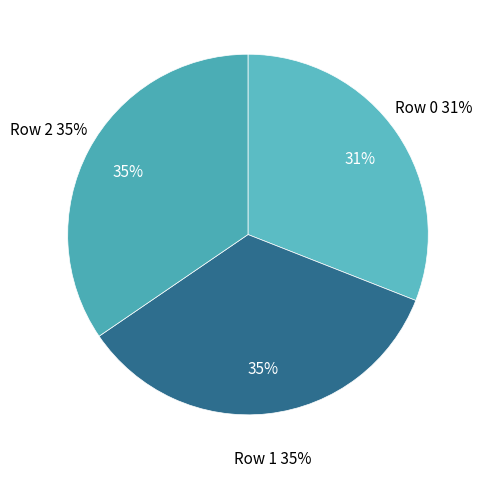

What portion of the pie excludes Row 0?

69.0%